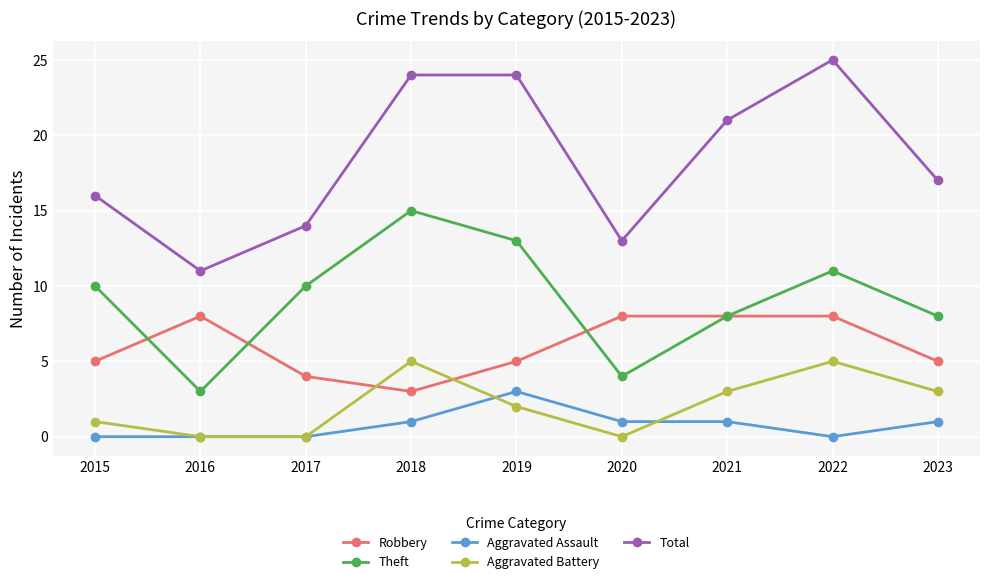

Reading right to left, what are all the values shown in this chart?

Robbery: 2023=5	2022=8	2021=8	2020=8	2019=5	2018=3	2017=4	2016=8	2015=5
Theft: 2023=8	2022=11	2021=8	2020=4	2019=13	2018=15	2017=10	2016=3	2015=10
Aggravated Assault: 2023=1	2022=0	2021=1	2020=1	2019=3	2018=1	2017=0	2016=0	2015=0
Aggravated Battery: 2023=3	2022=5	2021=3	2020=0	2019=2	2018=5	2017=0	2016=0	2015=1
Total: 2023=17	2022=25	2021=21	2020=13	2019=24	2018=24	2017=14	2016=11	2015=16